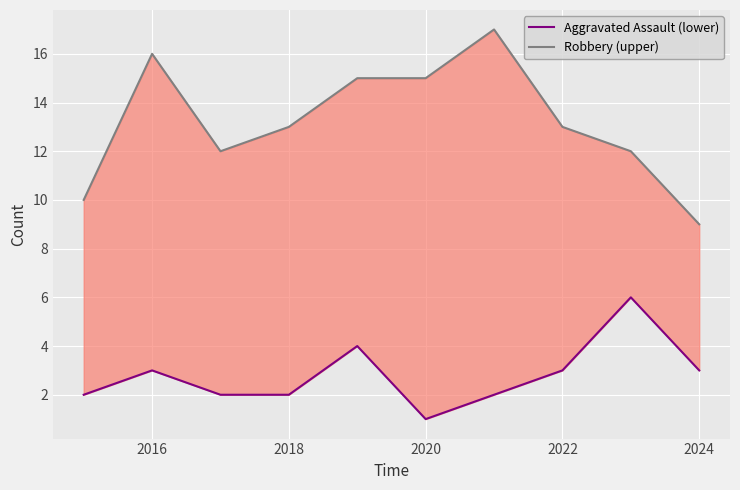

Reading left to right, what are all the values shown in this chart?

Aggravated Assault (lower): 2	3	2	2	4	1	2	3	6	3
Robbery (upper): 10	16	12	13	15	15	17	13	12	9